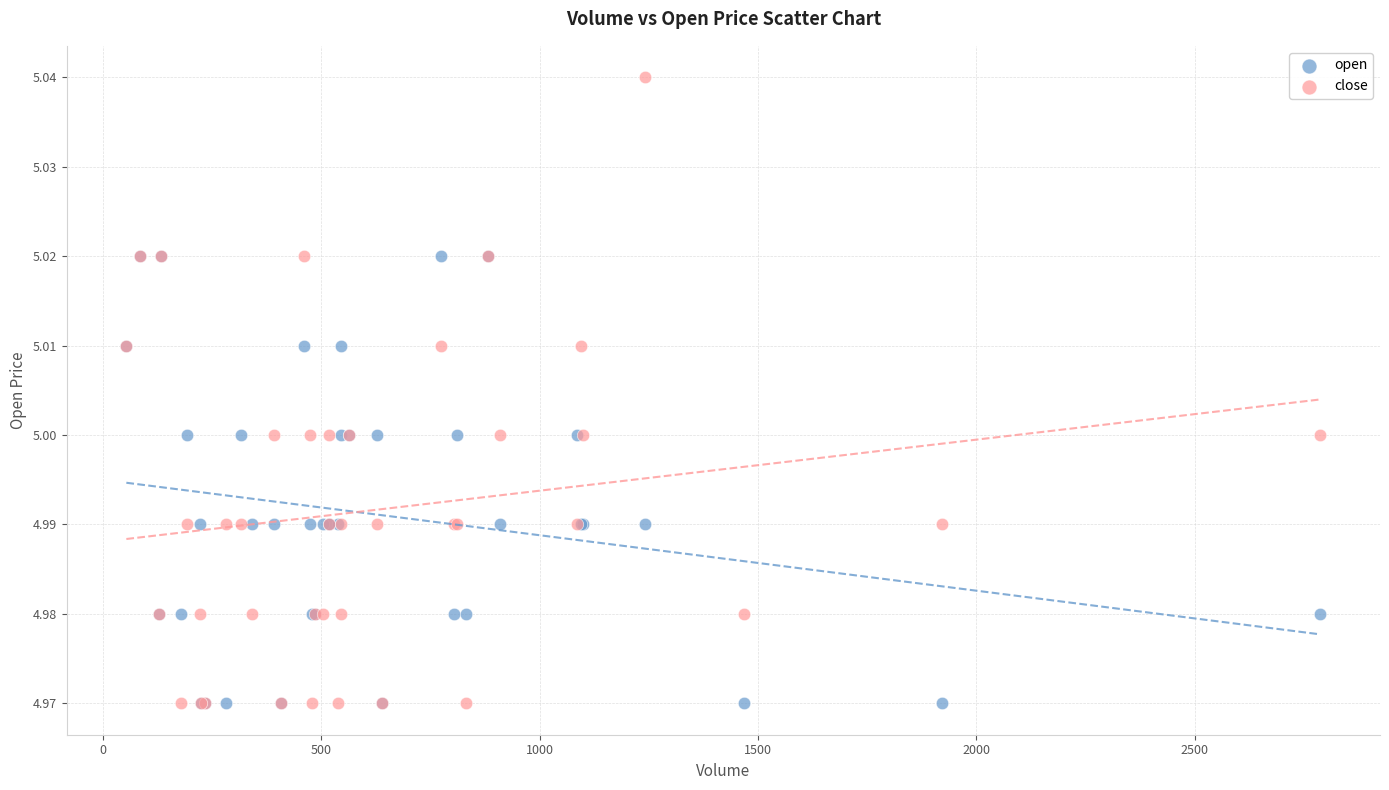

Which series has the largest Y range (max minus min)?

close